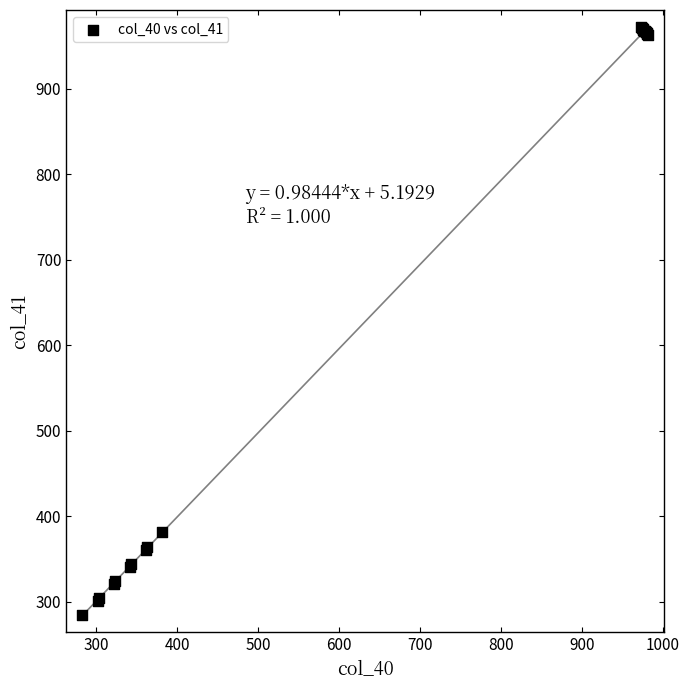

What Y value in the scatter plot is closest to 628?

381.0